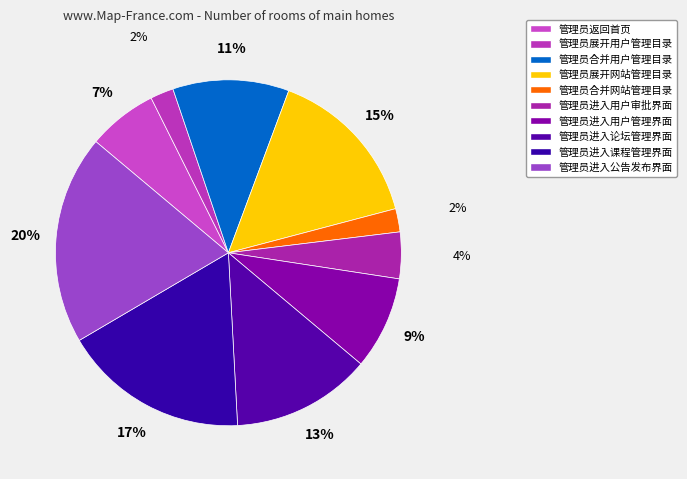

Count the number of slices in the pie.

10